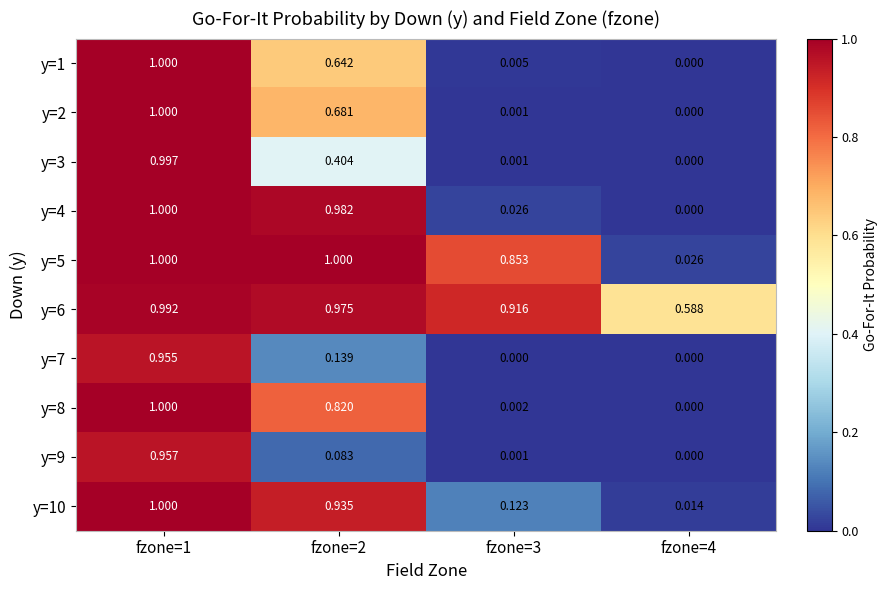

Is the value of y=8 at fzone=3 greater than the value of y=6 at fzone=2?

No